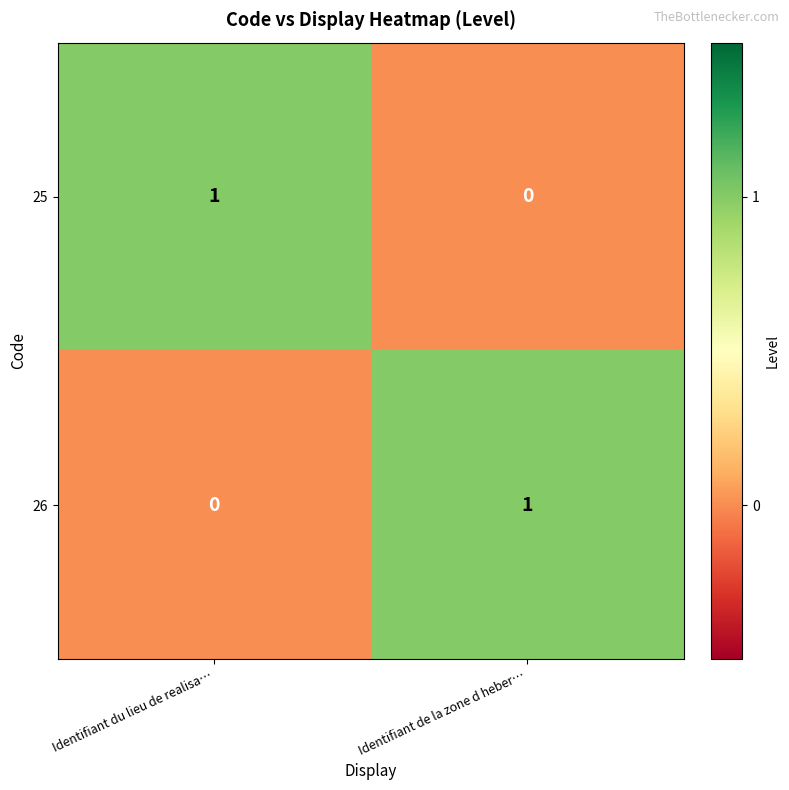

At which label does 26 reach its minimum?

Identifiant du lieu de realisa…